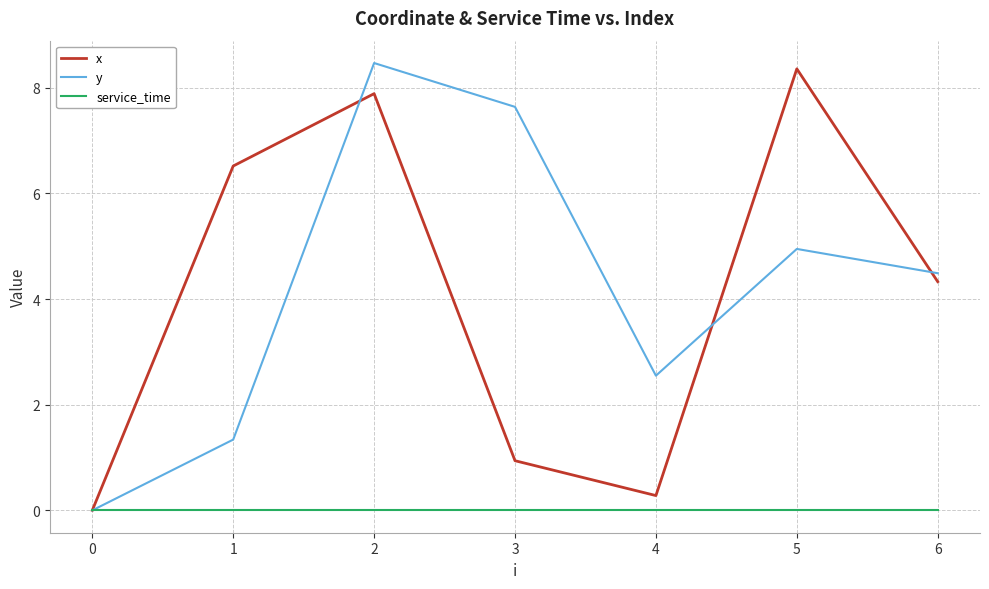

What are all the series names shown in the legend?

x, y, service_time